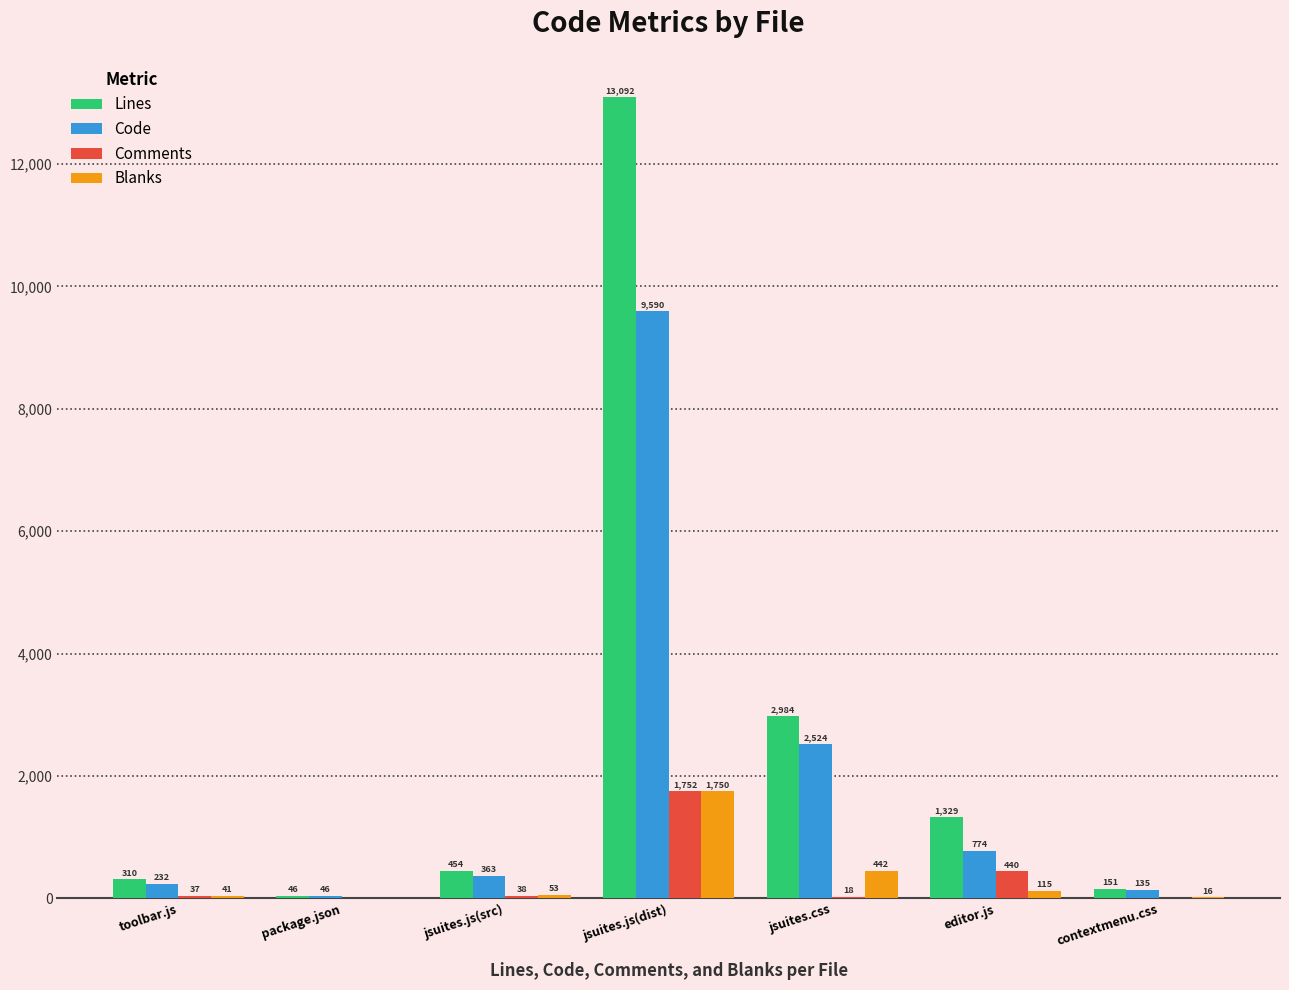

Is it true that Comments equals 440 at editor.js?

True